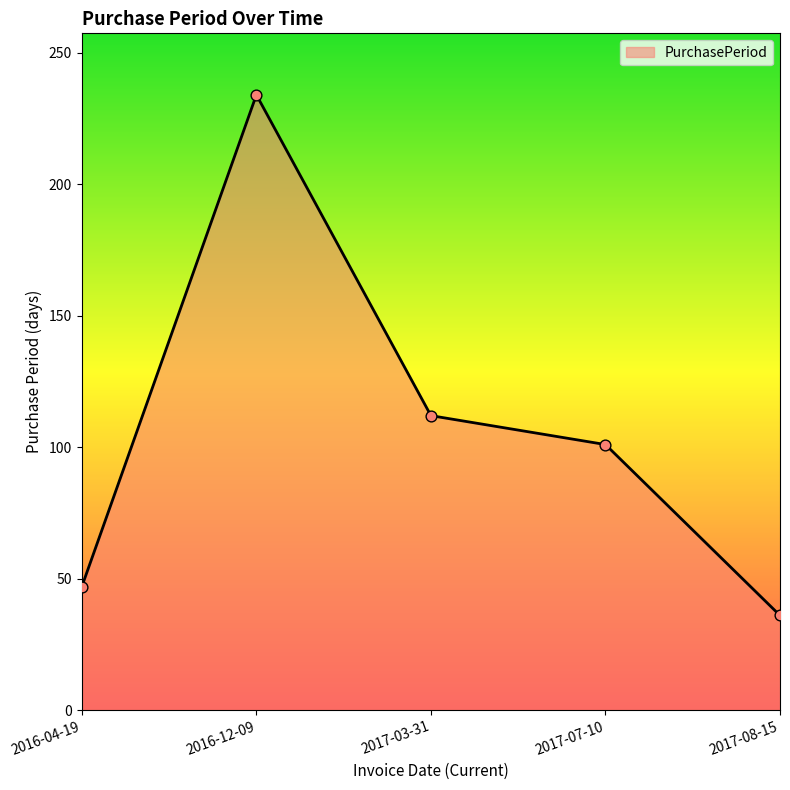

Between 2016-04-19 and 2017-03-31, which is larger?

2017-03-31